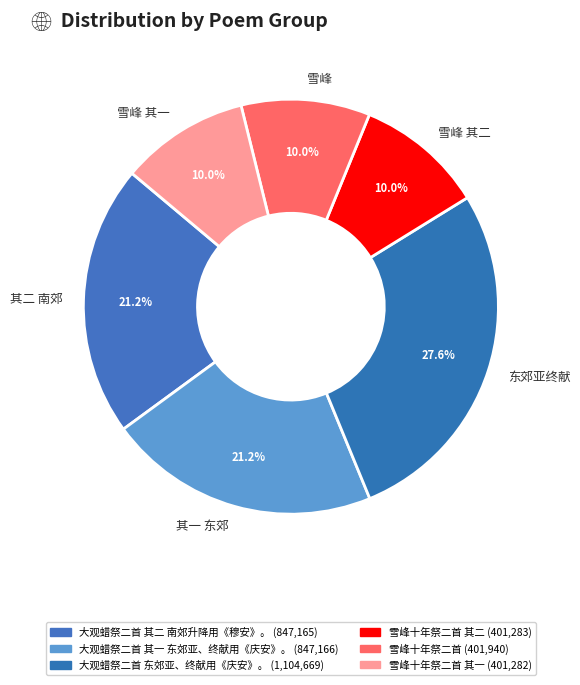

How many segments does this pie chart have?

6